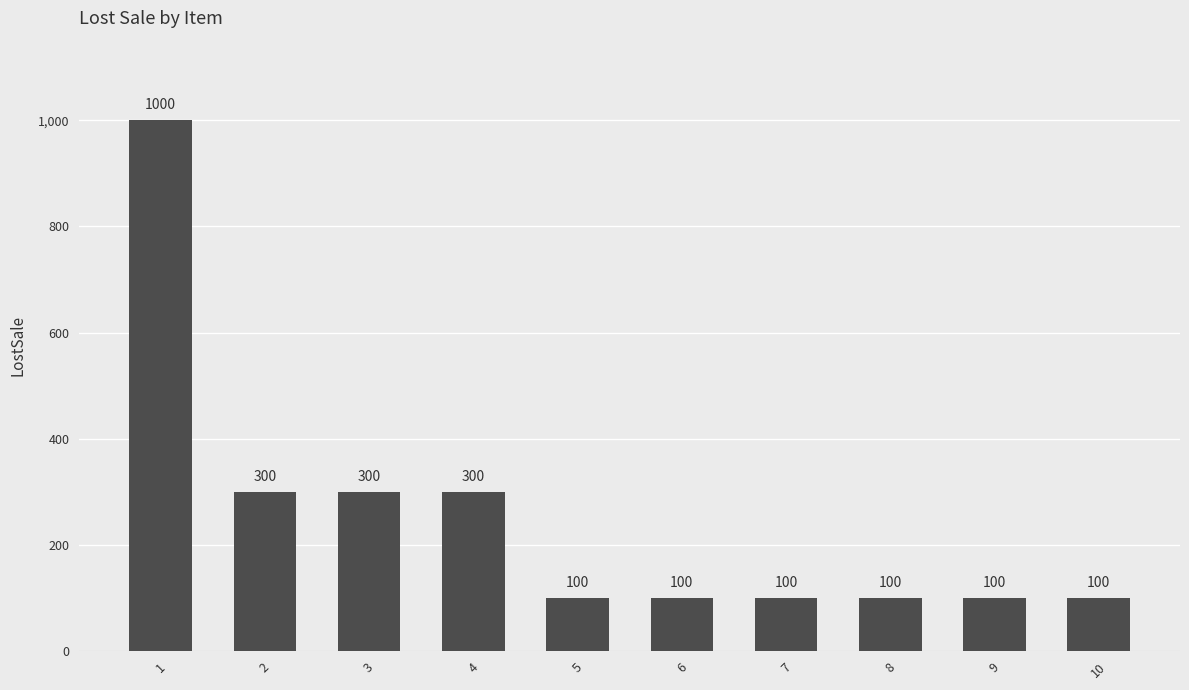

Count the number of values greater than 100.

4